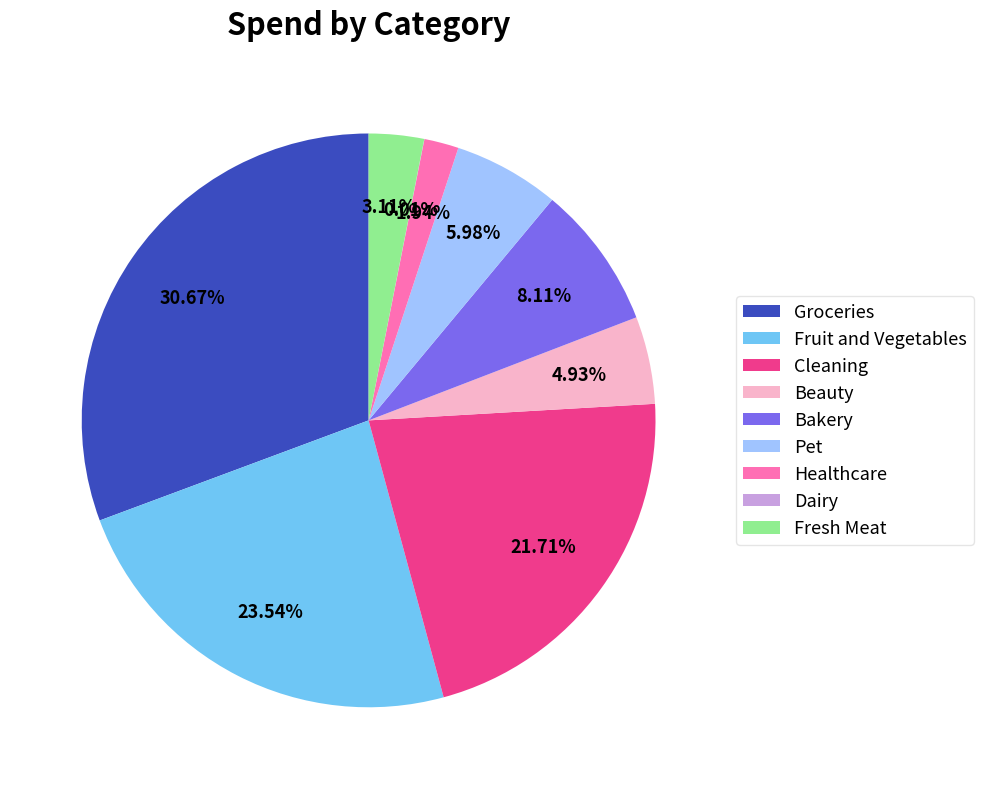

Combined, do Fresh Meat and Healthcare account for over 50%?

No